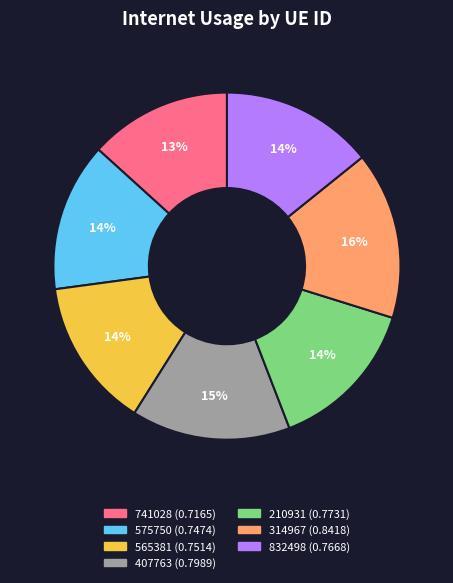

Which slice is the largest?

314967